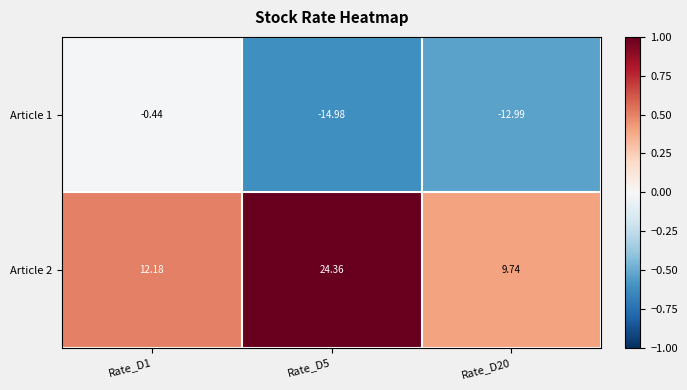

List the series in order of their overall mean, lowest first.

Article 1, Article 2